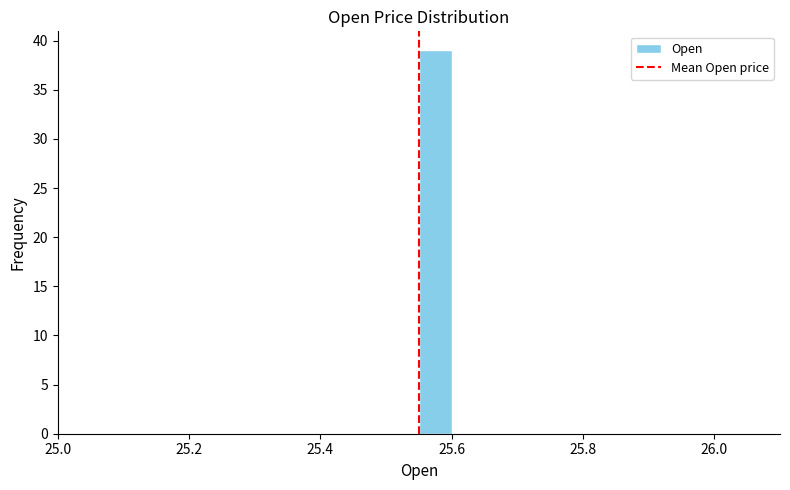

Around what value on the x-axis is the tallest bar? Give the approximate position of its centre, as read against the axis.

25.58